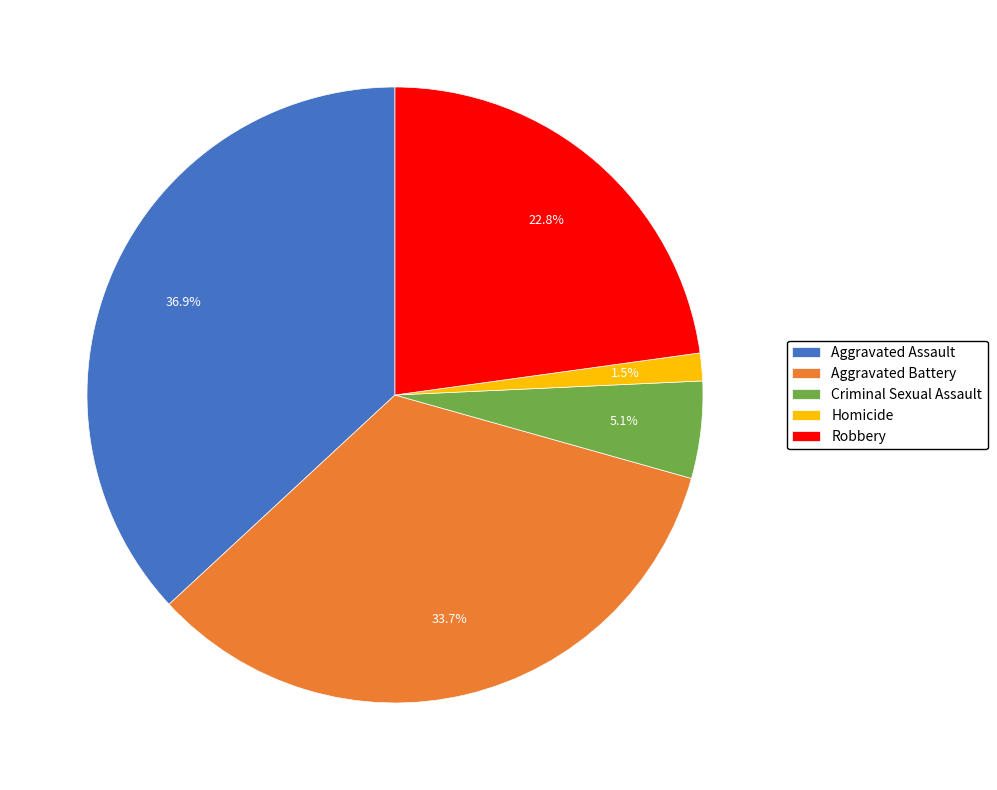

How much of the chart is everything except Homicide?

98.5%